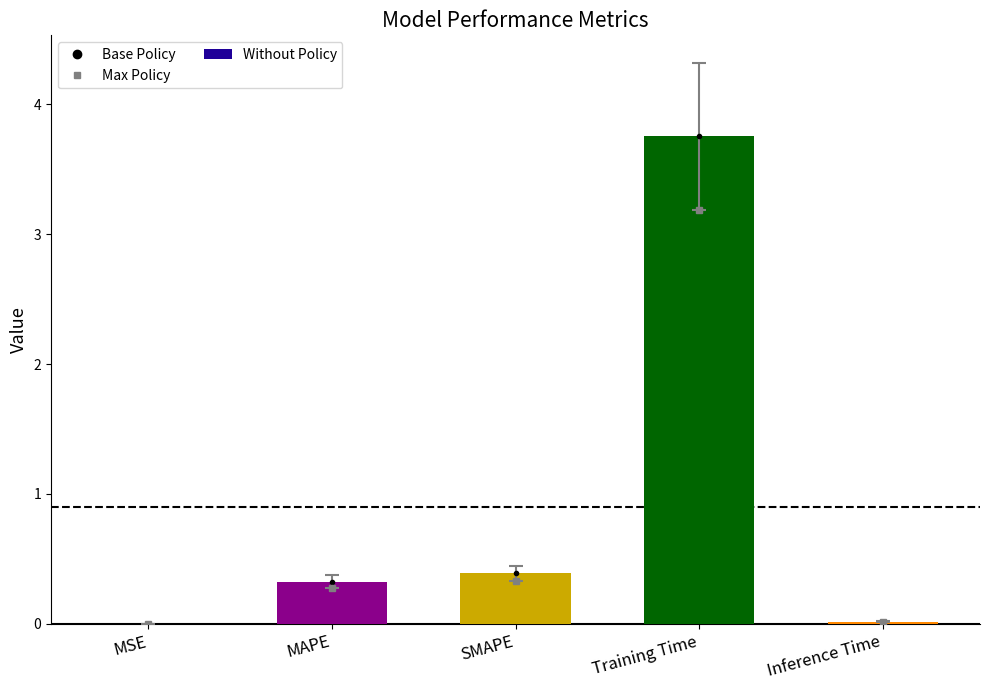

True or false: the data shows 0.3 at MAPE.

True